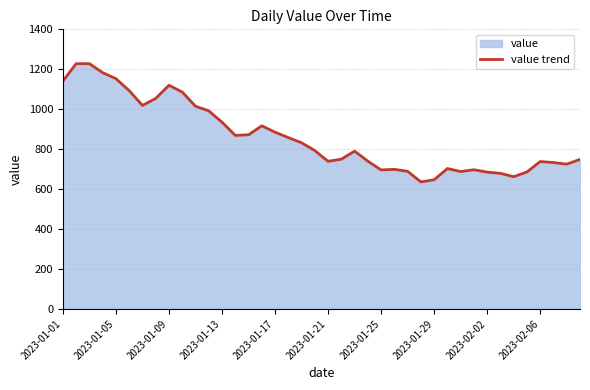

What is the change in value from 2023-01-05 to 2023-01-17?

-268